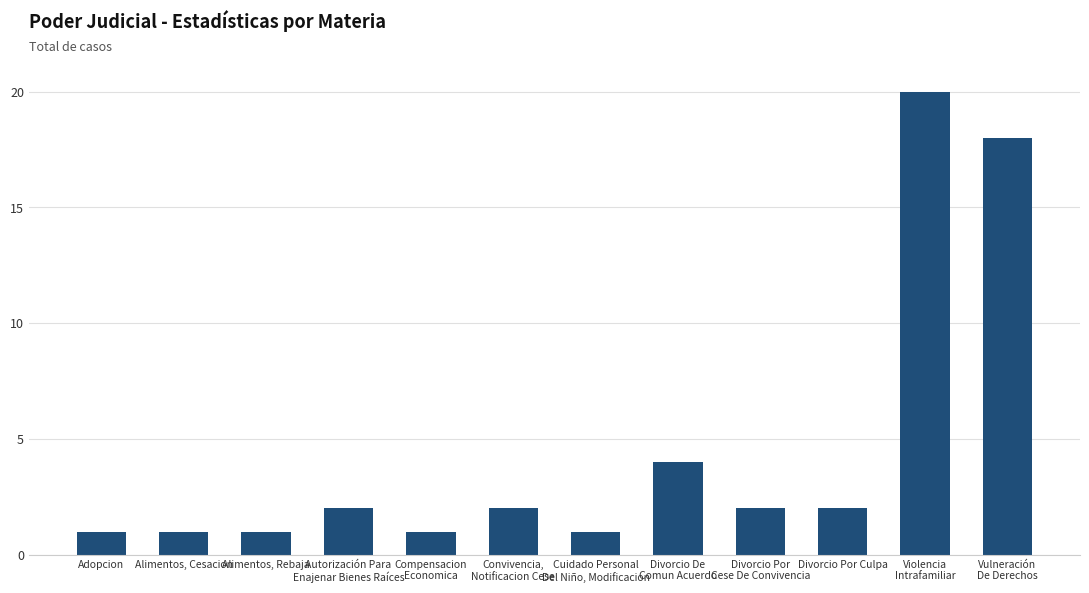

What is the difference between the maximum and second lowest values?

19